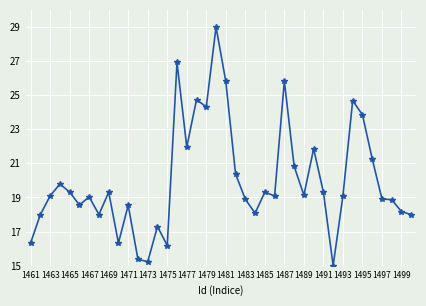

What is the value of the 16th point from the left?

26.9